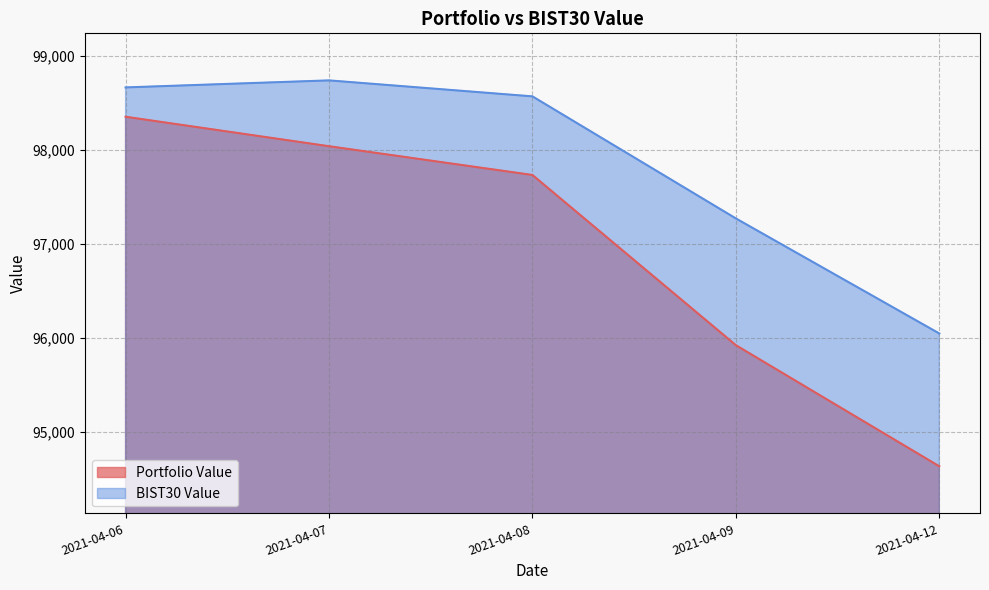

Which series changed the most between 2021-04-07 and 2021-04-12?

Portfolio Value